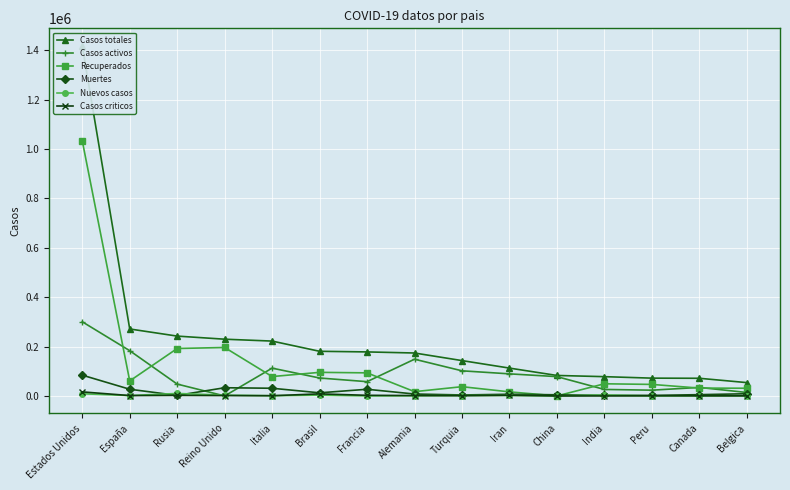

True or false: Casos activos has a value of 0 at Reino Unido.

True